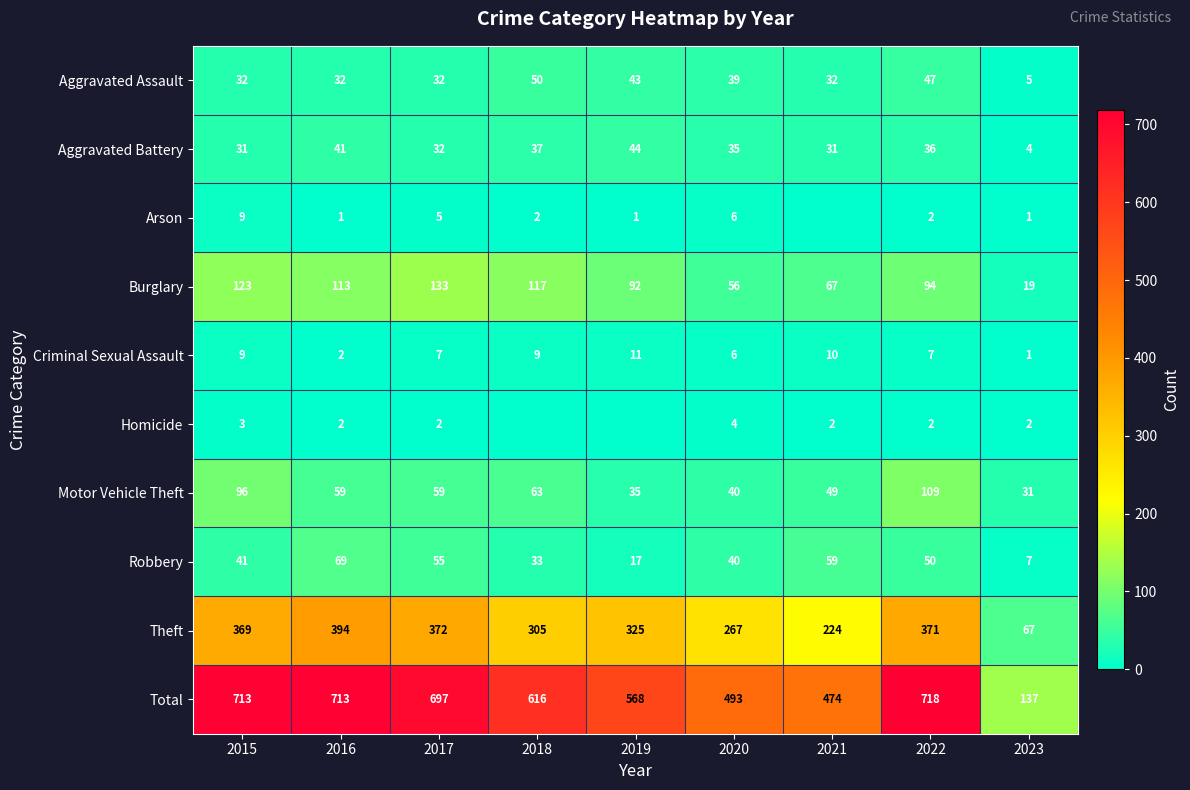

What is the difference between the highest and lowest values at 2015?

710